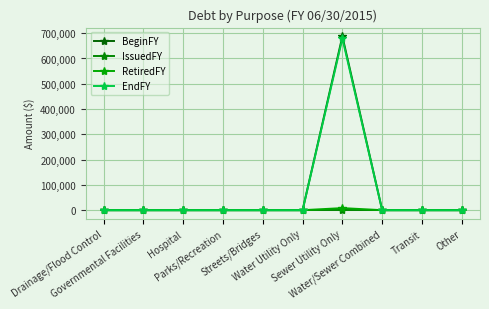

How many series are shown in this chart?

4